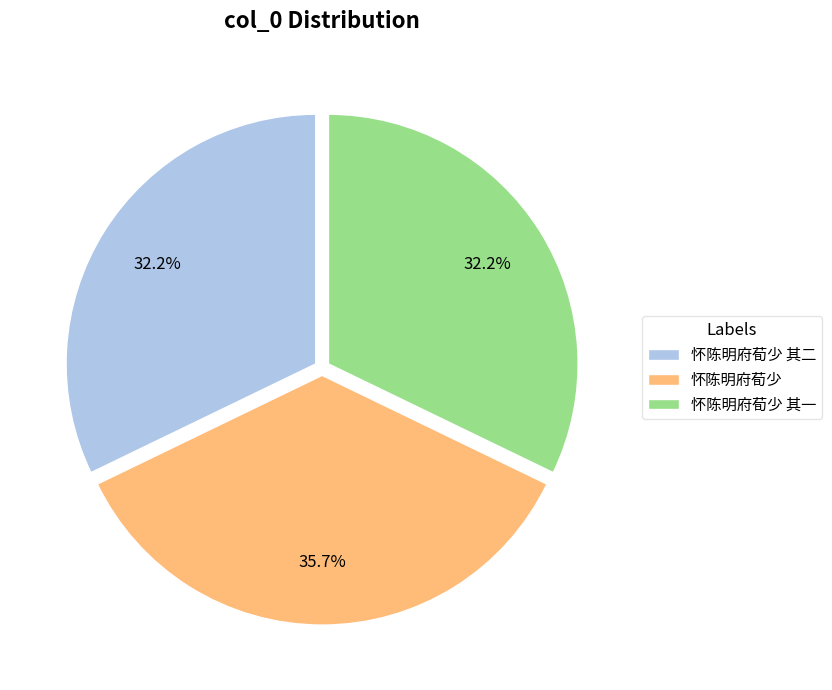

Between 怀陈明府荀少 and 怀陈明府荀少 其二, which is larger?

怀陈明府荀少